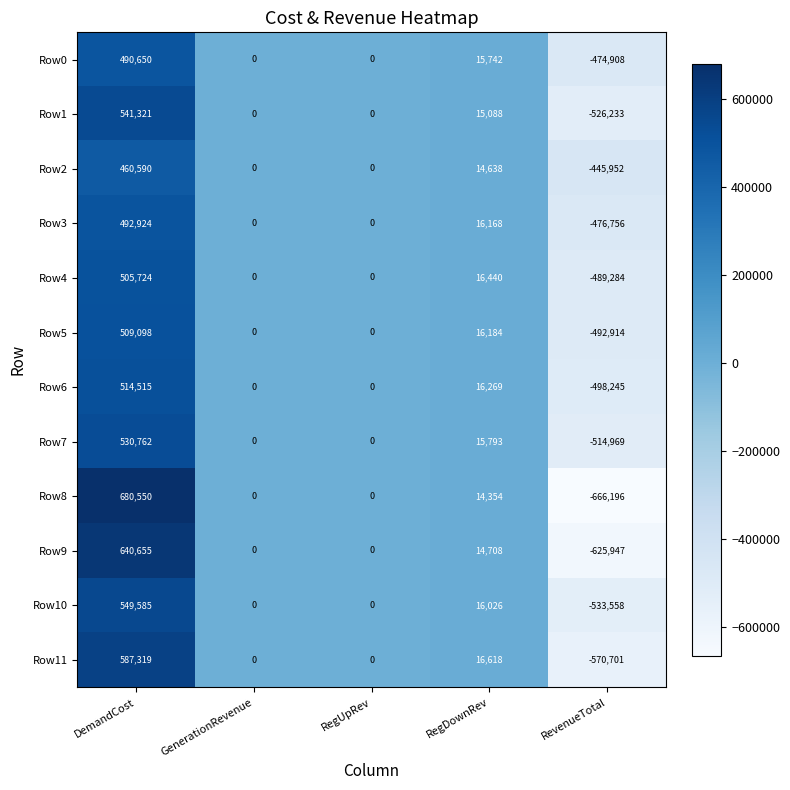

What is the minimum value for Row2?

-445952